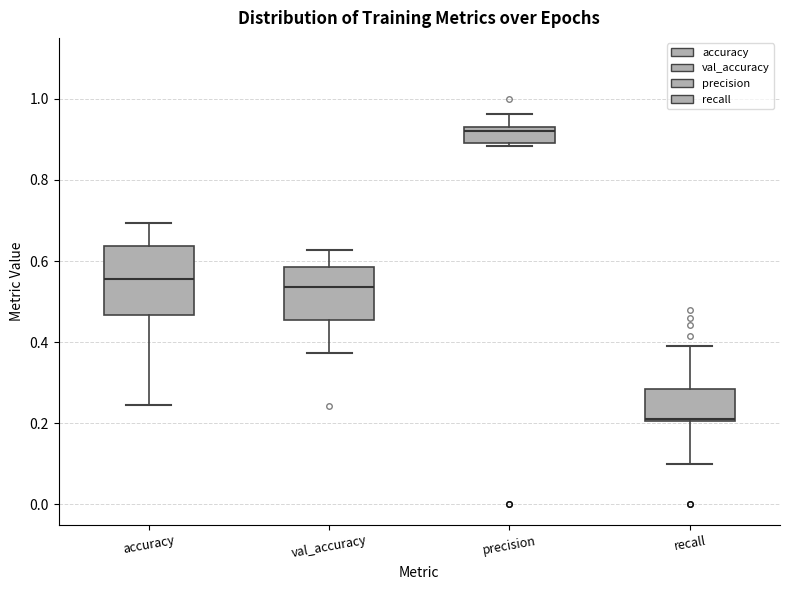

Where is the lower edge of the box for precision on the y-axis? The values are not printed on the chart, so give them approximately, as read against the axis.

0.90